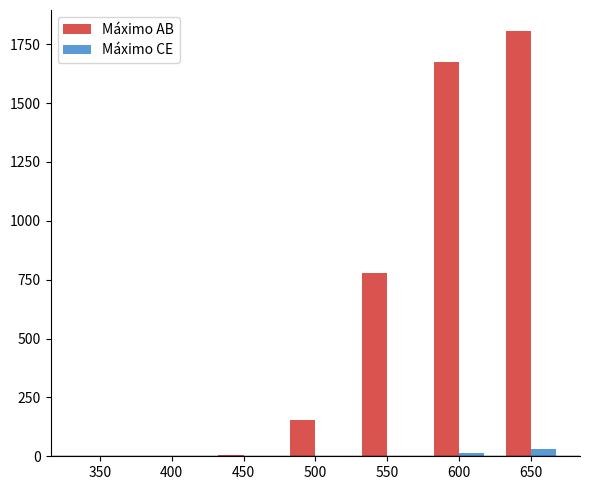

True or false: Máximo CE has a value of 14 at 600.

True